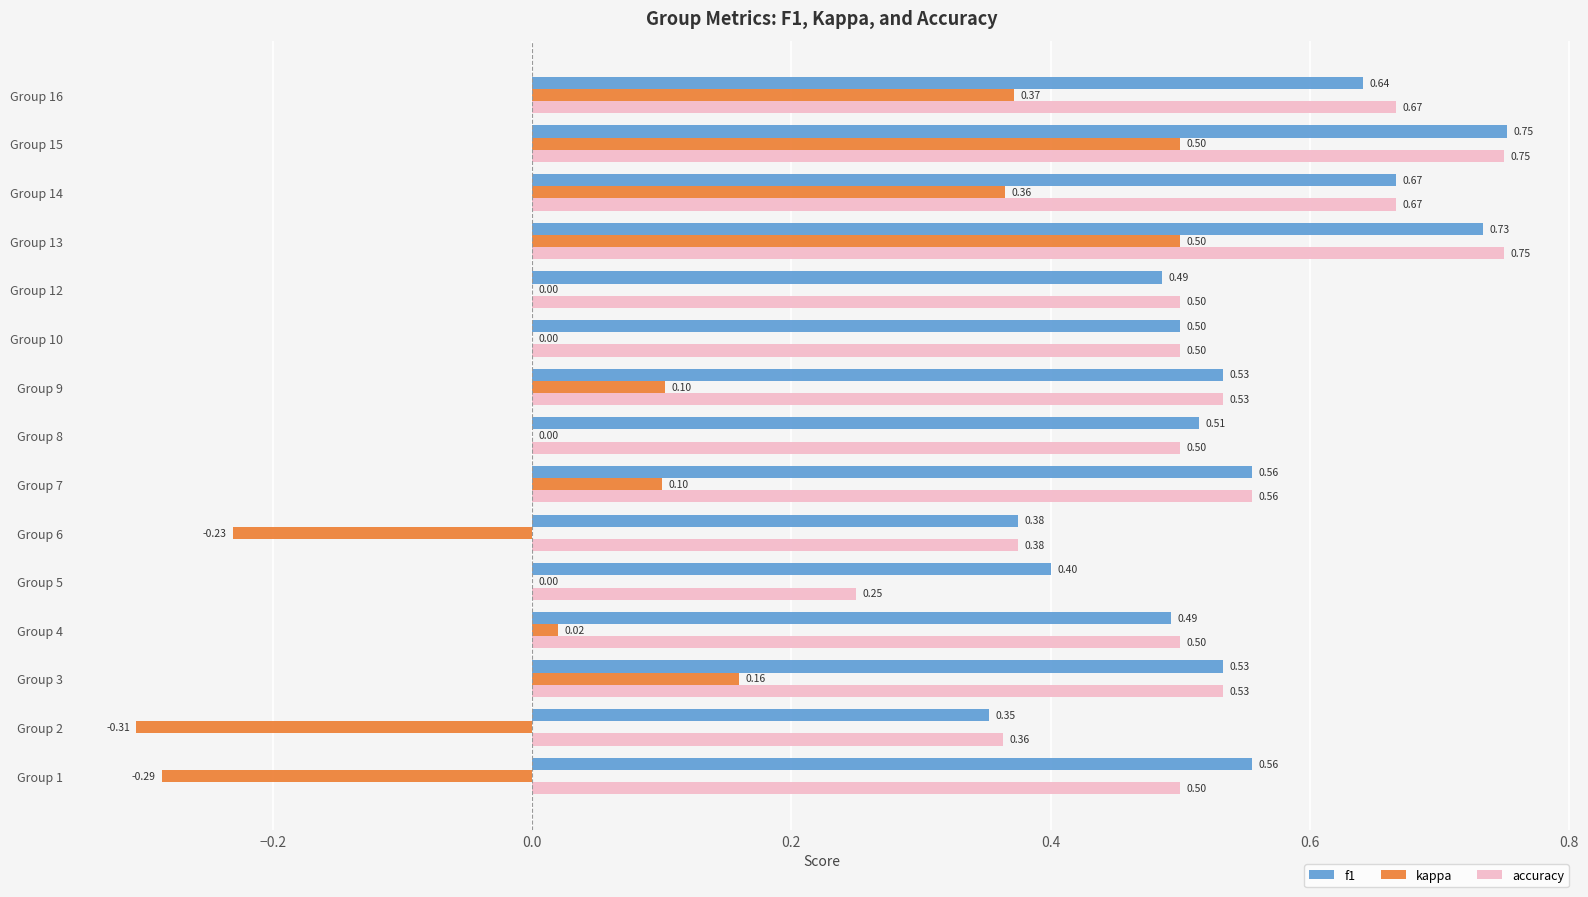

What are all the series names shown in the legend?

f1, kappa, accuracy